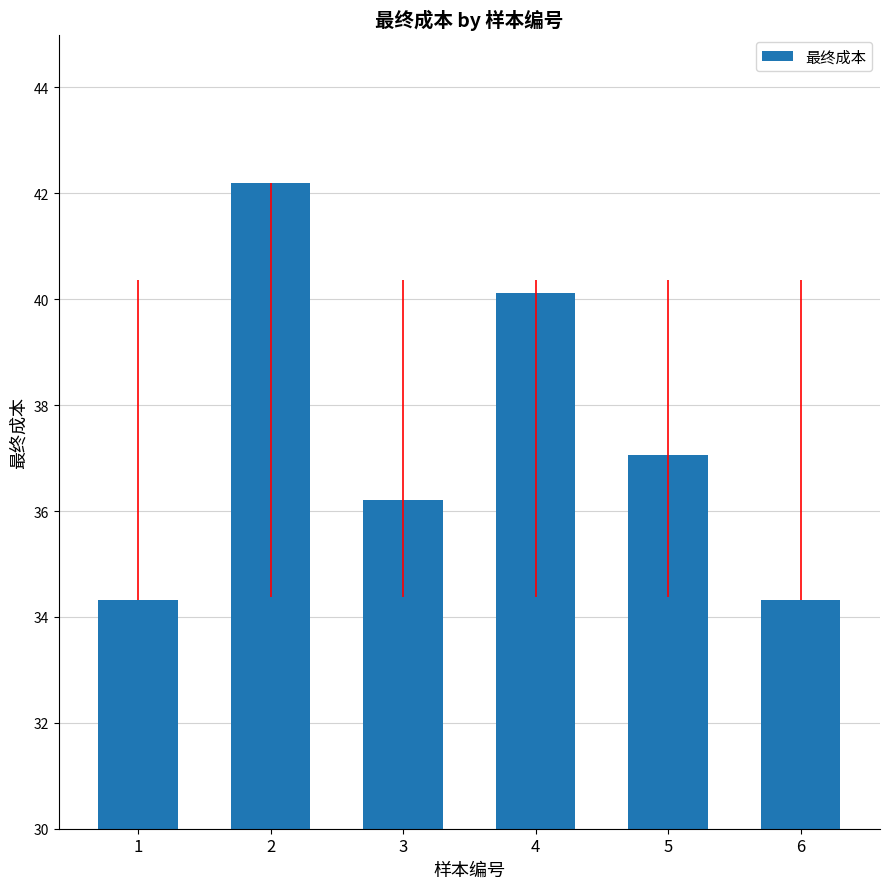

Reading right to left, what are all the values shown in this chart?

6=34.3	5=37.1	4=40.1	3=36.2	2=42.2	1=34.3